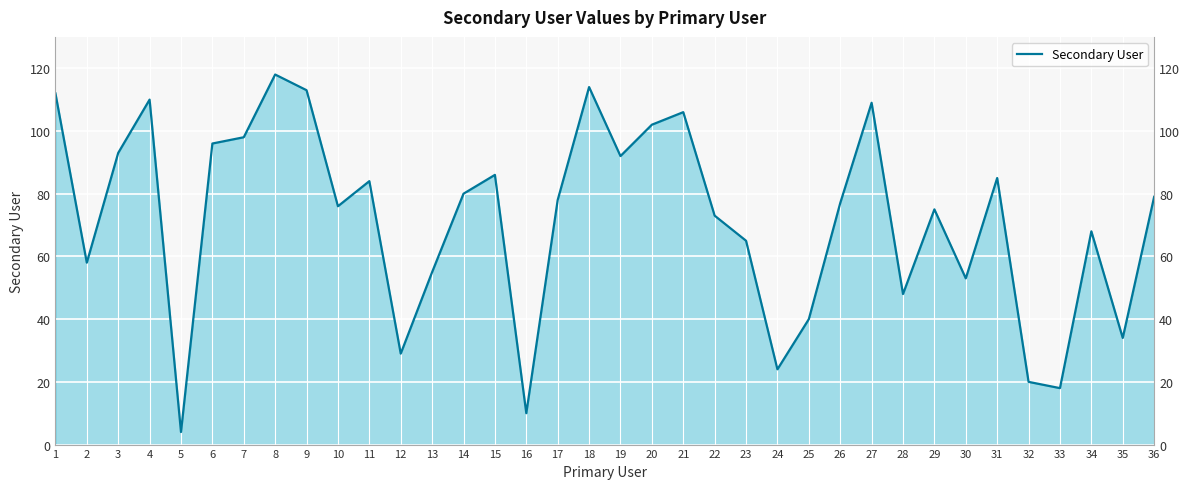

Reading left to right, extract all data points from this chart.

1=112	2=58	3=93	4=110	5=4	6=96	7=98	8=118	9=113	10=76	11=84	12=29	13=55	14=80	15=86	16=10	17=78	18=114	19=92	20=102	21=106	22=73	23=65	24=24	25=40	26=77	27=109	28=48	29=75	30=53	31=85	32=20	33=18	34=68	35=34	36=79